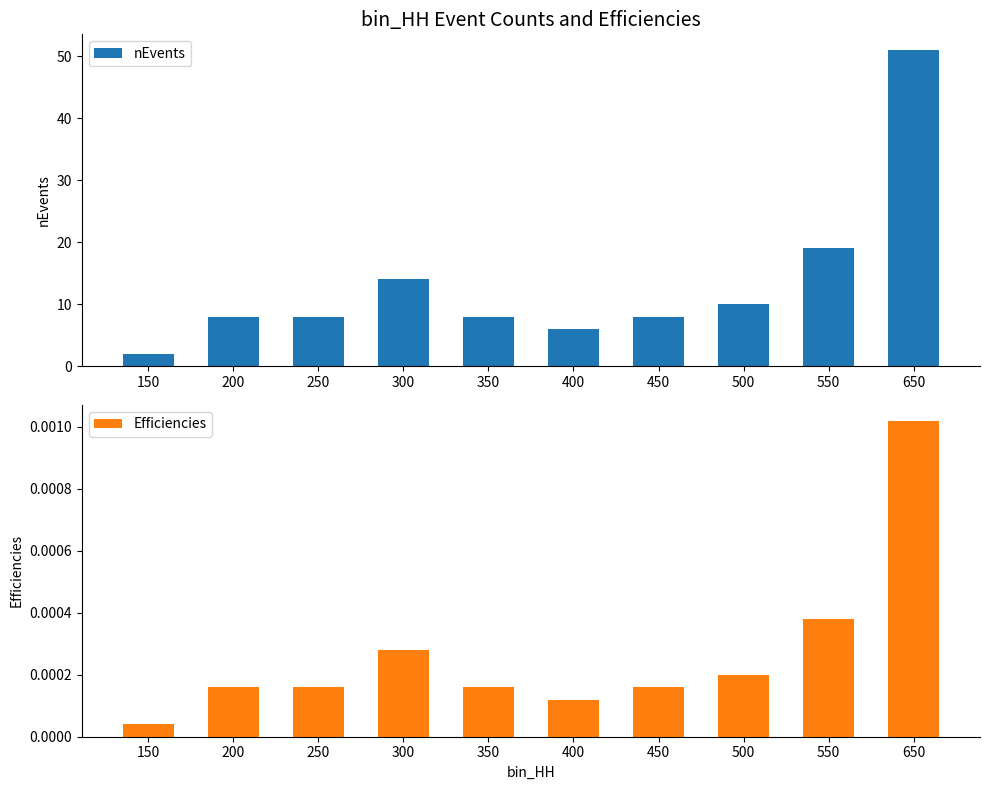

What is the value of the nEvents bar at the 2nd from the left?

8